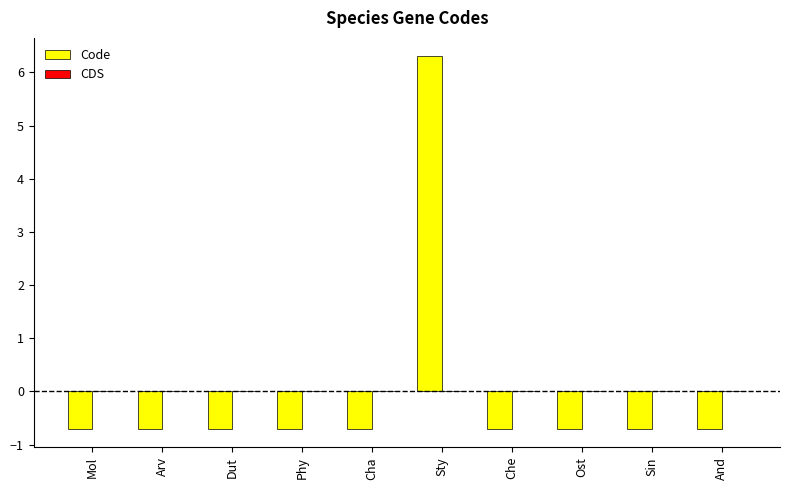

What position from the left is Sty?

6